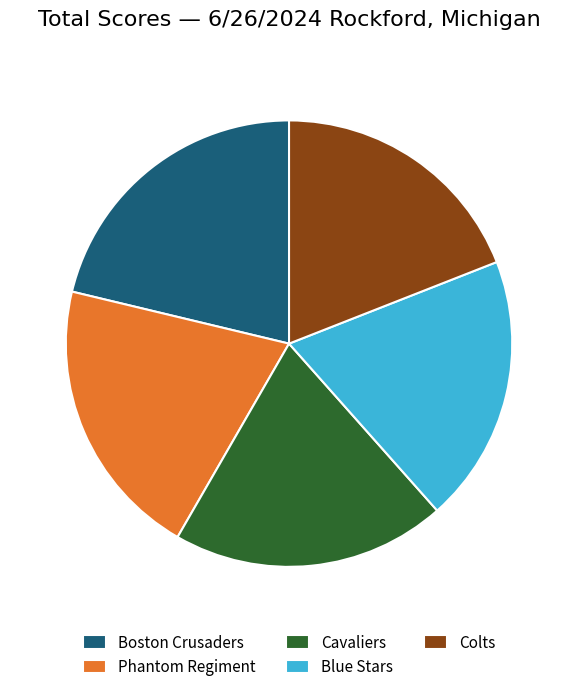

Do Blue Stars and Cavaliers together represent more than half of the pie?

No